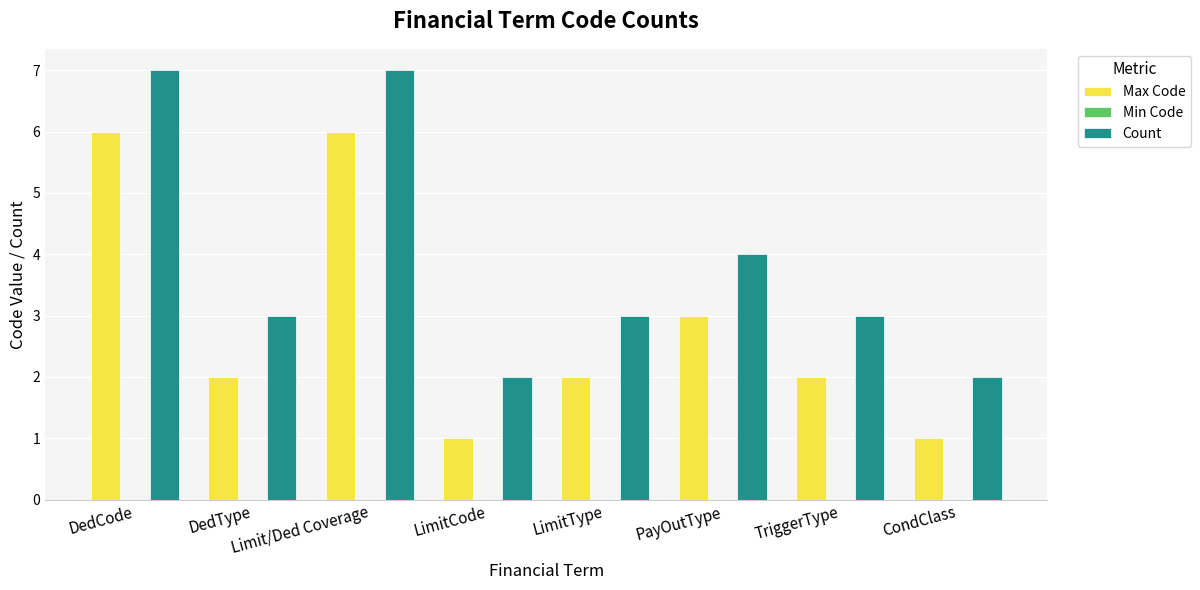

What is the average value of the Max Code series?

3